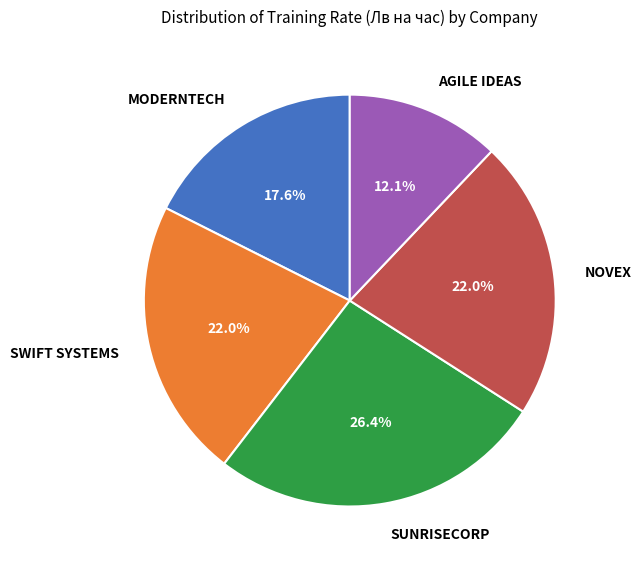

To the nearest percent, what is the difference between the largest and smallest slice percentages?

14%